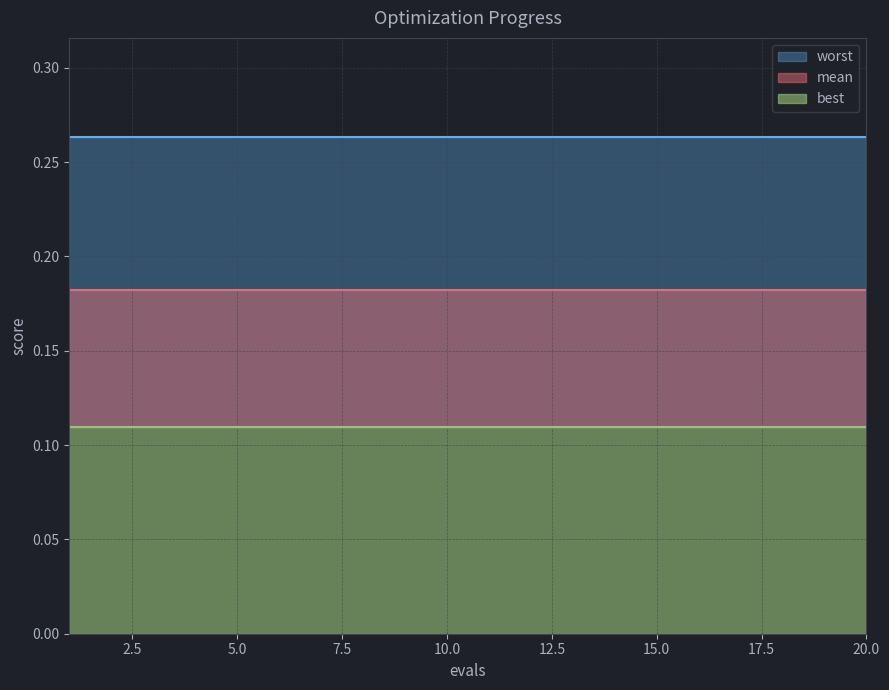

At which label is best closest to 0?

1